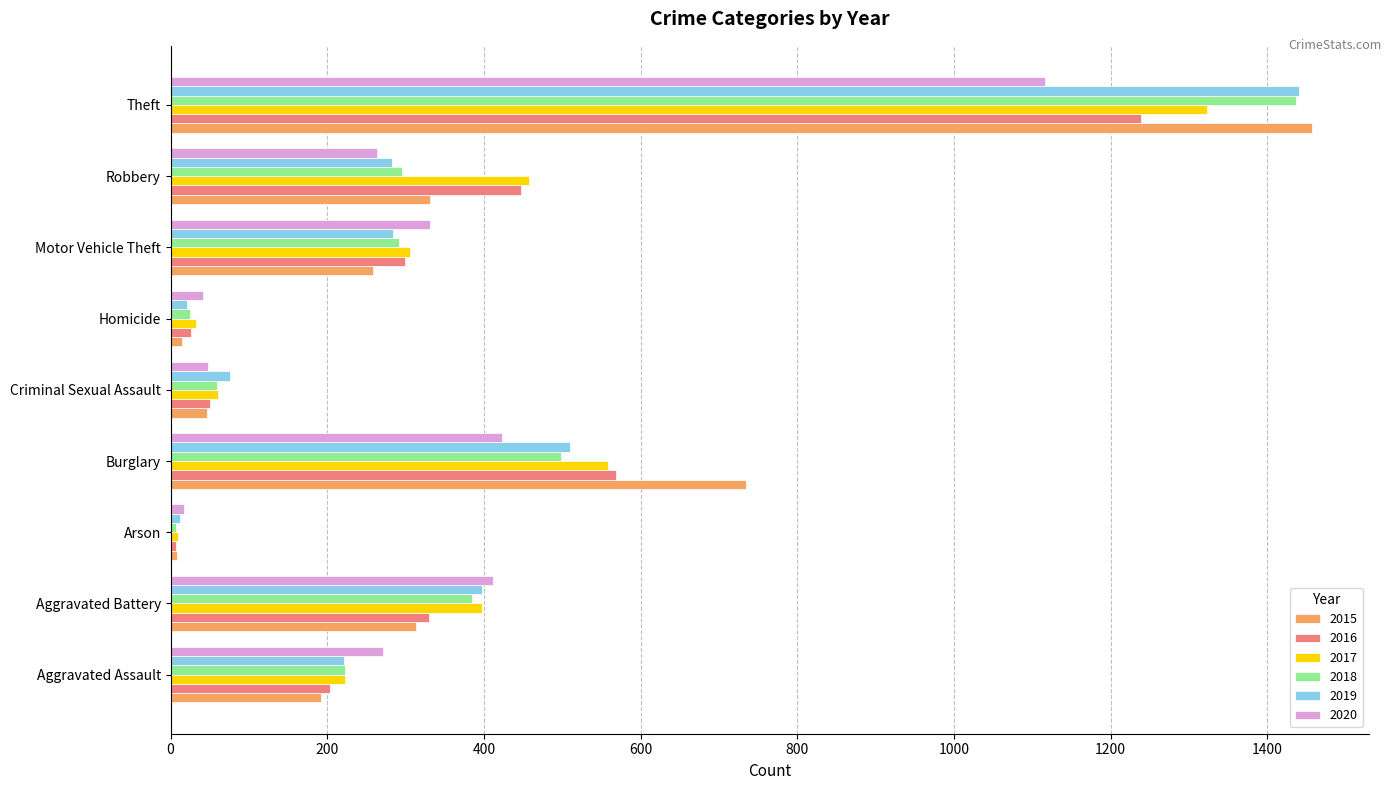

Is the value of 2018 at Burglary greater than the value of 2016 at Criminal Sexual Assault?

Yes